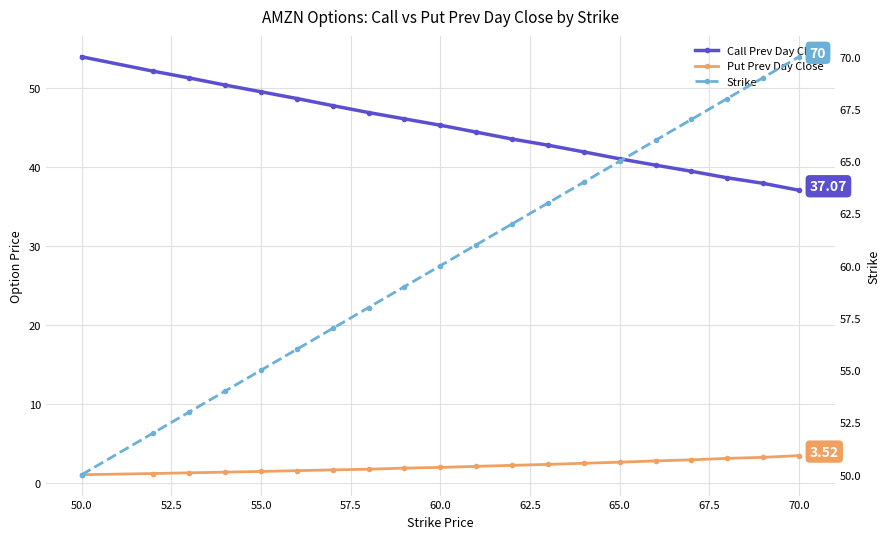

Reading right to left, transcribe all the data shown in this chart.

Call Prev Day Close: 37.1	37.9	38.6	39.5	40.2	41.1	41.9	42.8	43.5	44.4	45.3	46.1	46.9	47.8	48.7	49.5	50.4	51.3	52.1	53.9
Put Prev Day Close: 3.5	3.3	3.2	3.0	2.9	2.7	2.6	2.4	2.3	2.2	2.0	1.9	1.8	1.7	1.6	1.5	1.4	1.3	1.3	1.1
Strike: 70.0	69.0	68.0	67.0	66.0	65.0	64.0	63.0	62.0	61.0	60.0	59.0	58.0	57.0	56.0	55.0	54.0	53.0	52.0	50.0